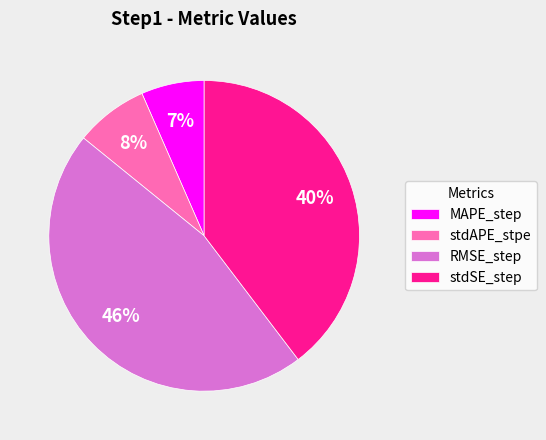

Which slice is the smallest?

MAPE_step